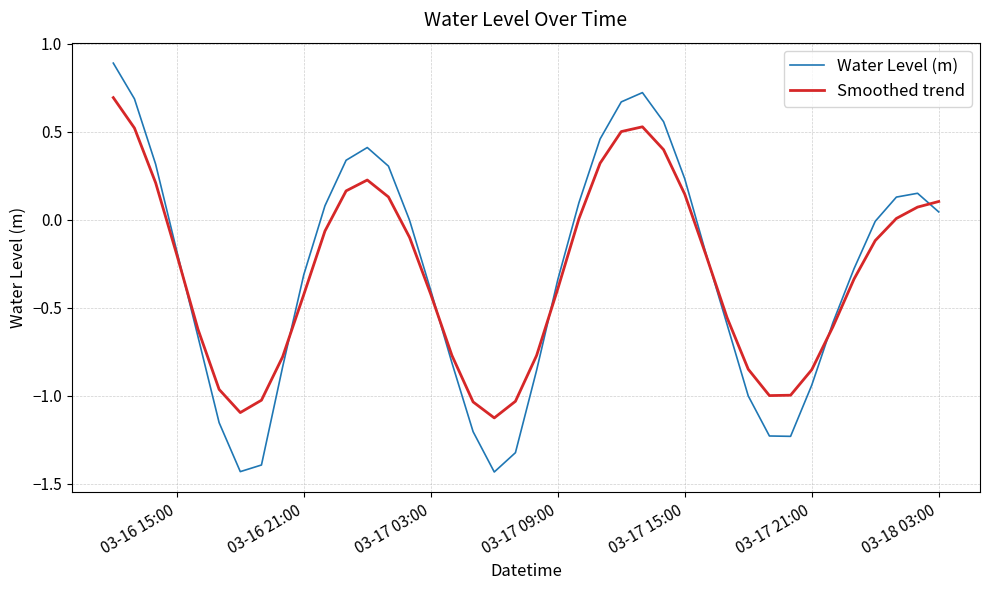

Which series has the largest range (max minus min)?

Water Level (m)